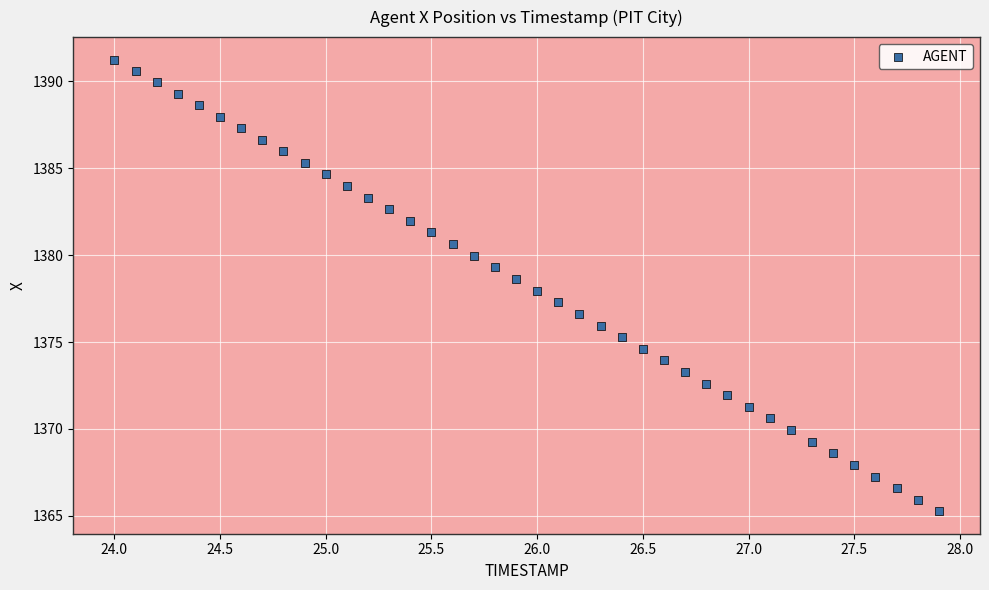

What is the range of X values (max minus min)?

3.9